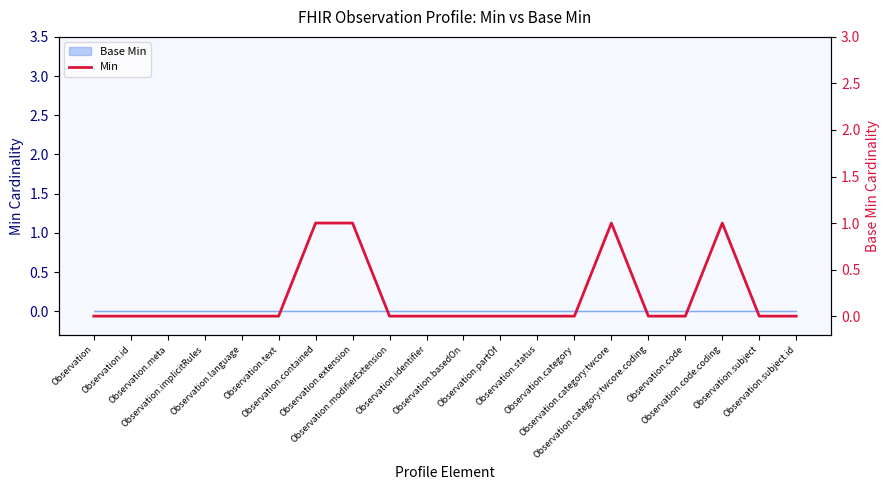

Reading left to right, transcribe all the data shown in this chart.

0	0	0	0	0	0	1	1	0	0	0	0	0	0	1	0	0	1	0	0